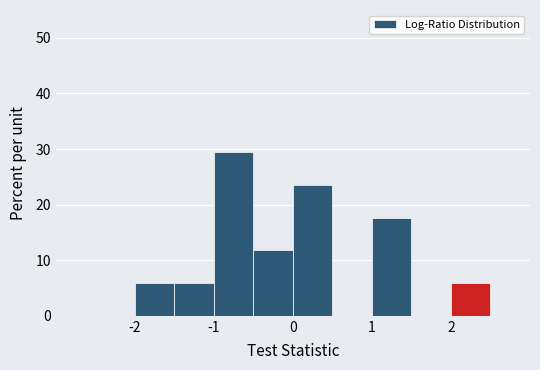

Over which range of the x-axis is the bar tallest?

-1.0 to -0.5